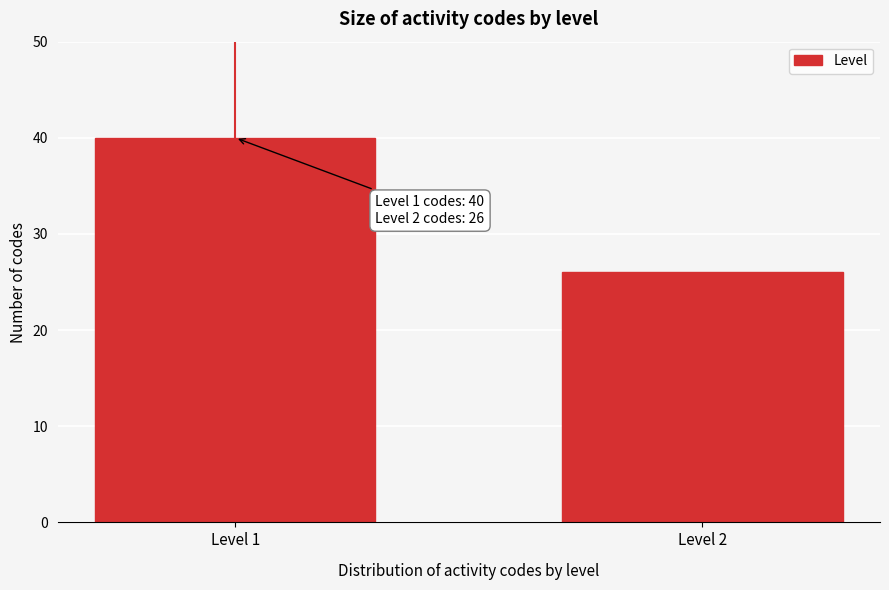

Reading right to left, extract all data points from this chart.

Level 2=26	Level 1=40